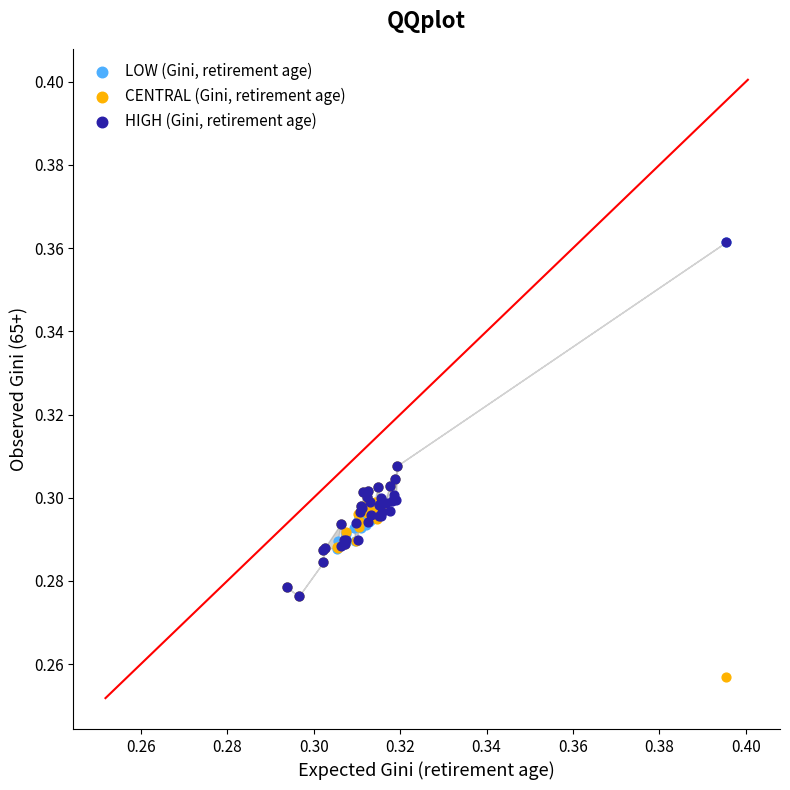

What are all the series names shown in the legend?

LOW (Gini, retirement age), CENTRAL (Gini, retirement age), HIGH (Gini, retirement age)